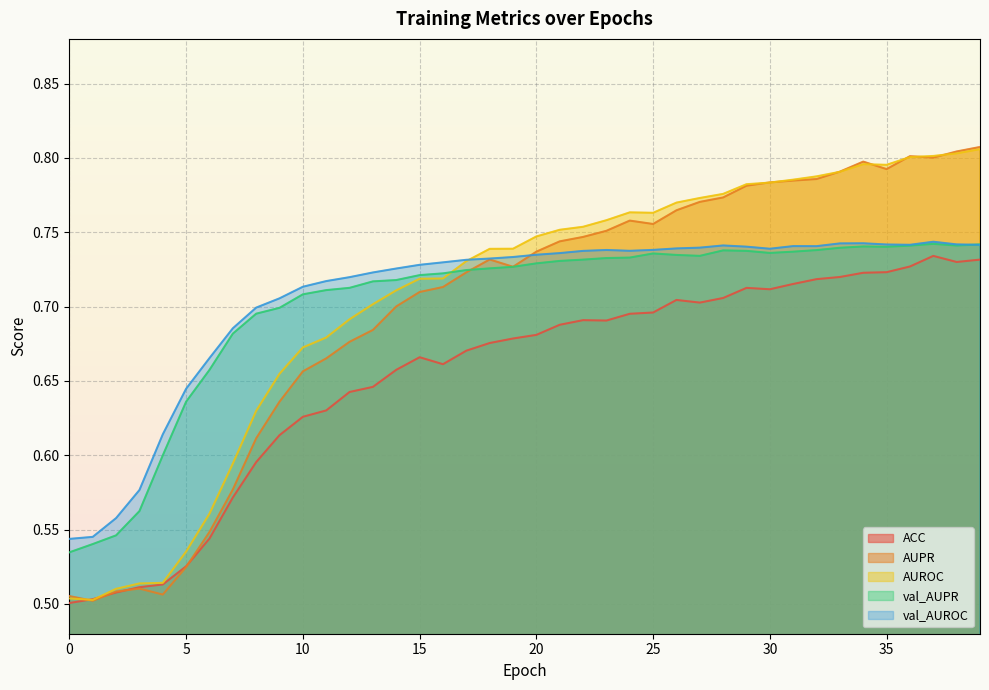

After their last crossing, which series has the higher values: val_AUPR or AUPR?

AUPR